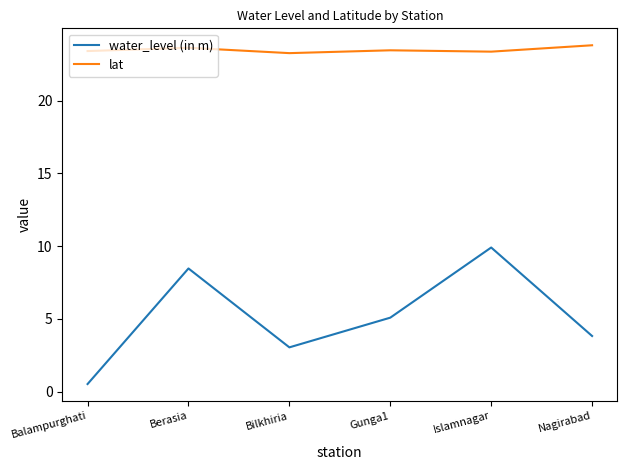

What position from the right is Berasia?

5